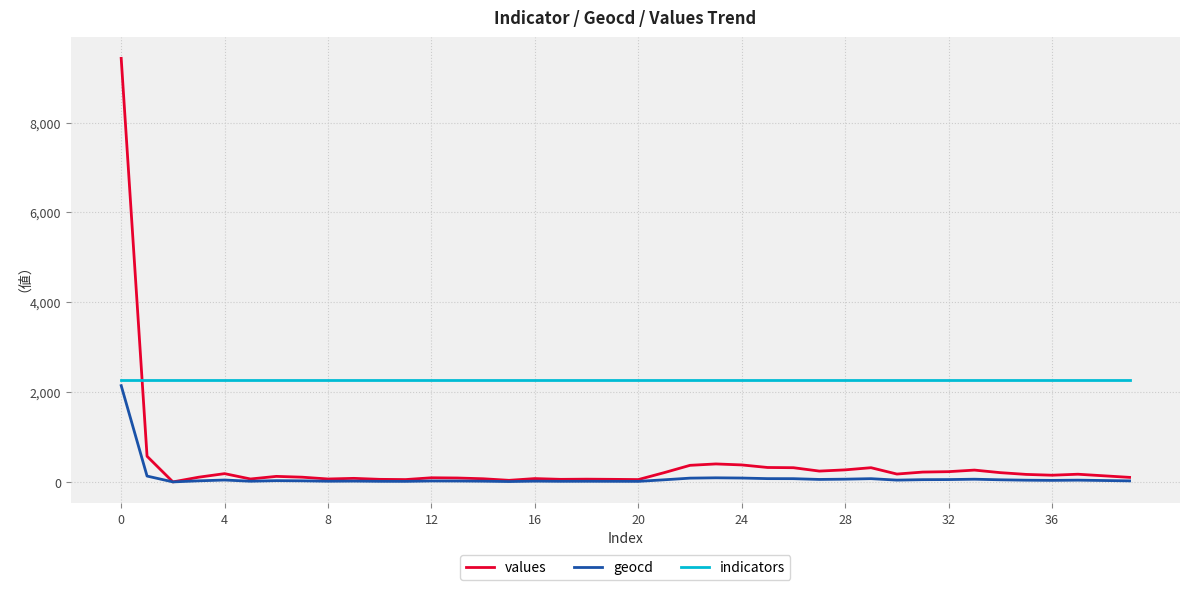

Which series has the largest range (max minus min)?

values